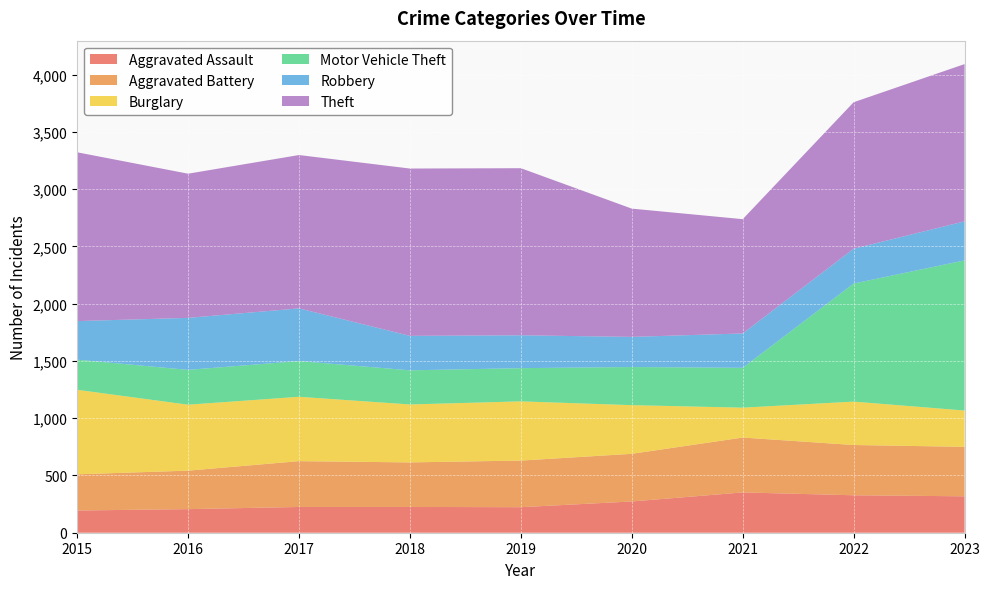

Reading left to right, transcribe all the data shown in this chart.

Aggravated Assault: 2015=194	2016=206	2017=225	2018=225	2019=223	2020=273	2021=352	2022=327	2023=318
Aggravated Battery: 2015=316	2016=336	2017=400	2018=389	2019=407	2020=416	2021=479	2022=439	2023=432
Burglary: 2015=738	2016=576	2017=562	2018=506	2019=517	2020=425	2021=261	2022=379	2023=317
Motor Vehicle Theft: 2015=263	2016=304	2017=312	2018=298	2019=290	2020=333	2021=348	2022=1031	2023=1311
Robbery: 2015=337	2016=454	2017=460	2018=301	2019=287	2020=263	2021=300	2022=304	2023=341
Theft: 2015=1474	2016=1259	2017=1339	2018=1461	2019=1459	2020=1120	2021=998	2022=1279	2023=1373